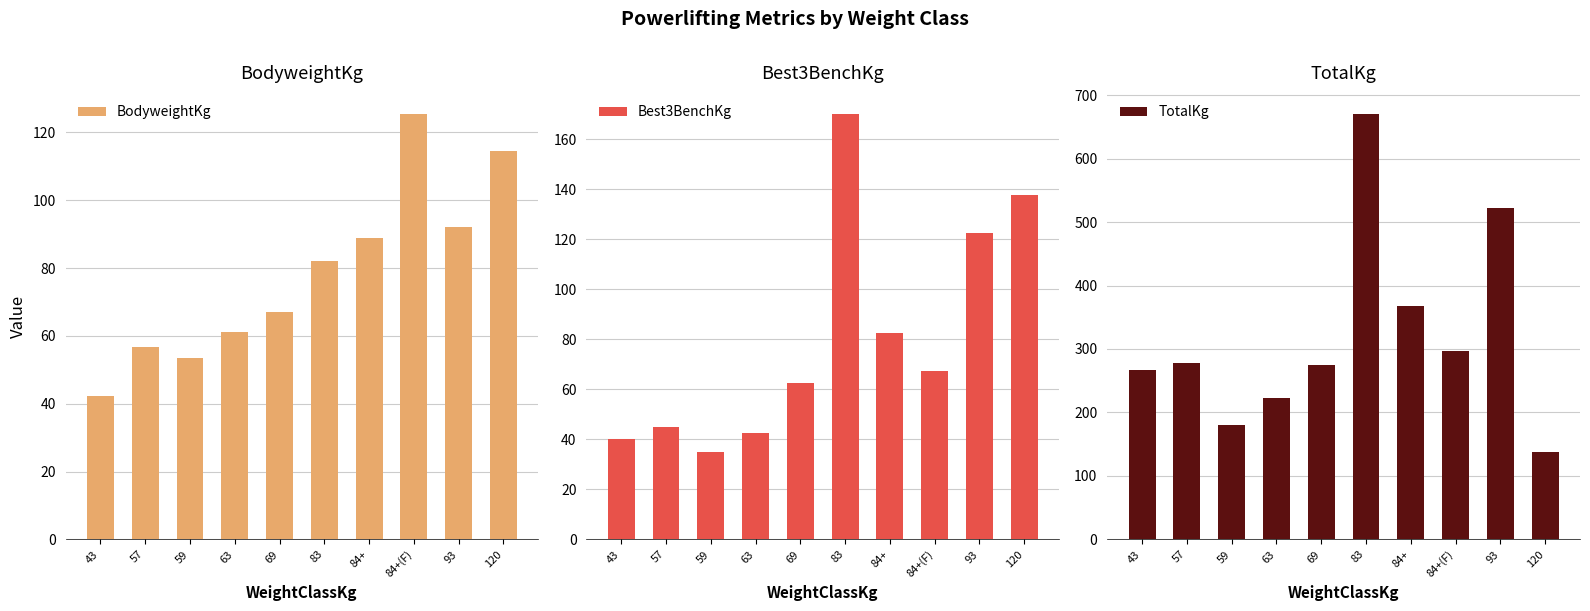

What is the sum of the Best3BenchKg values at 83 and 43?

210.0